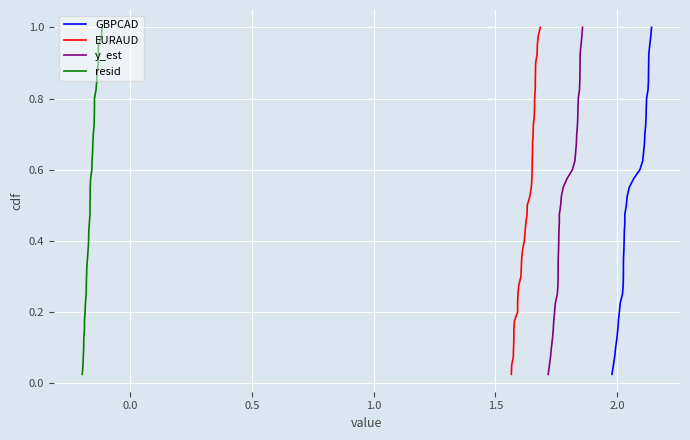

True or false: resid and GBPCAD cross at least once.

False